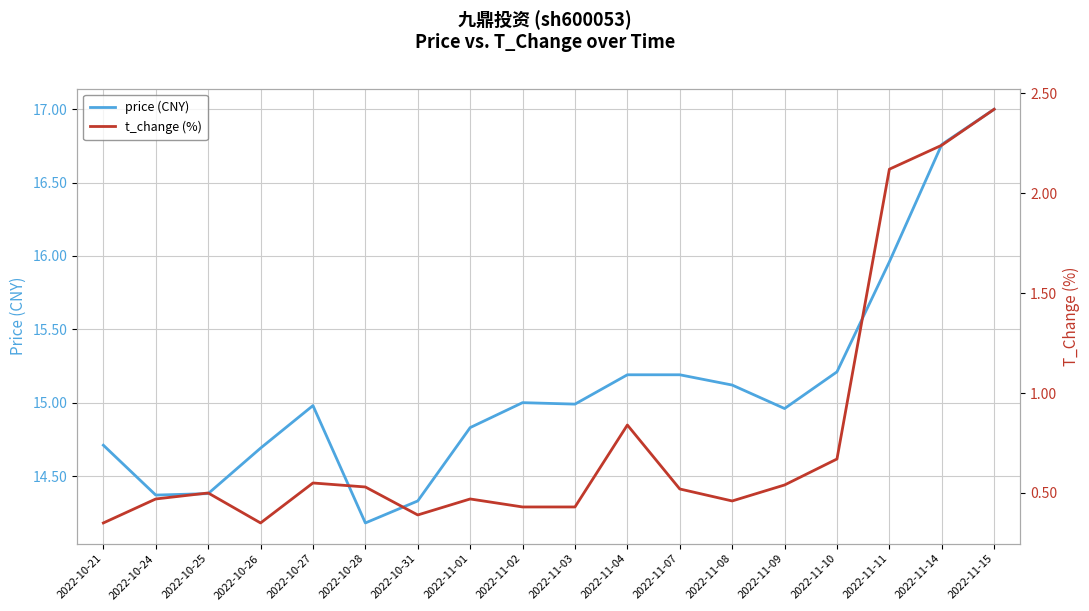

Which series has the widest spread of values?

price (CNY)